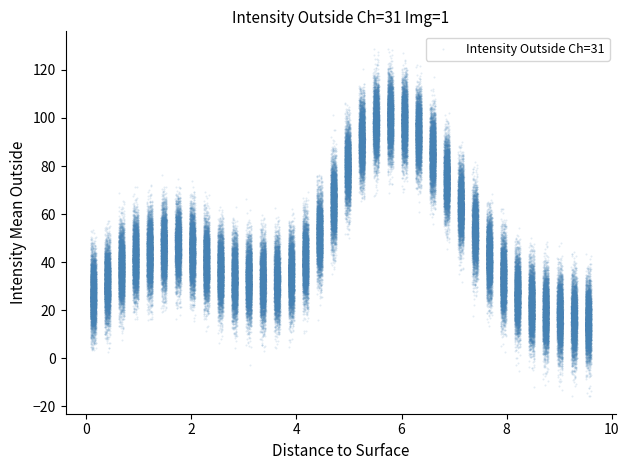

What is the range of Y values (max minus min)?

122.2